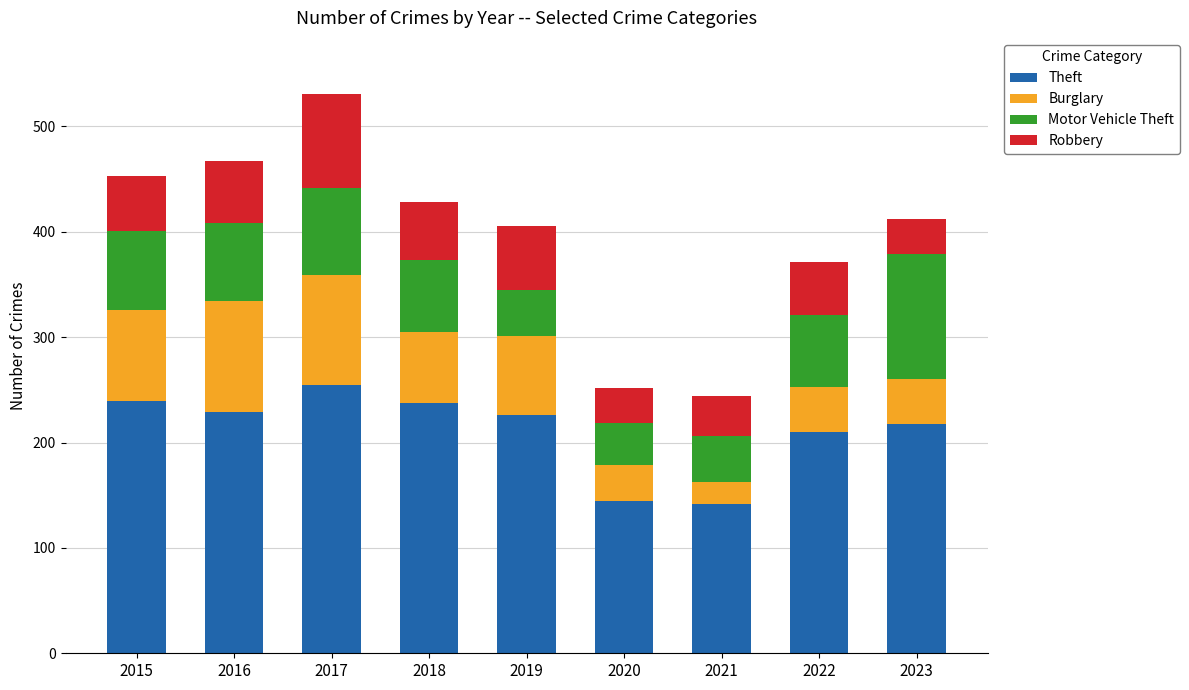

What is the lowest value of the Theft series?

142